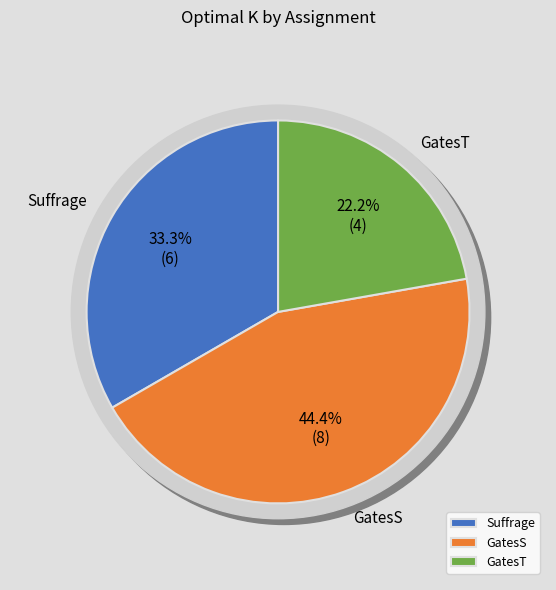

To the nearest percent, what is the average slice percentage?

33%